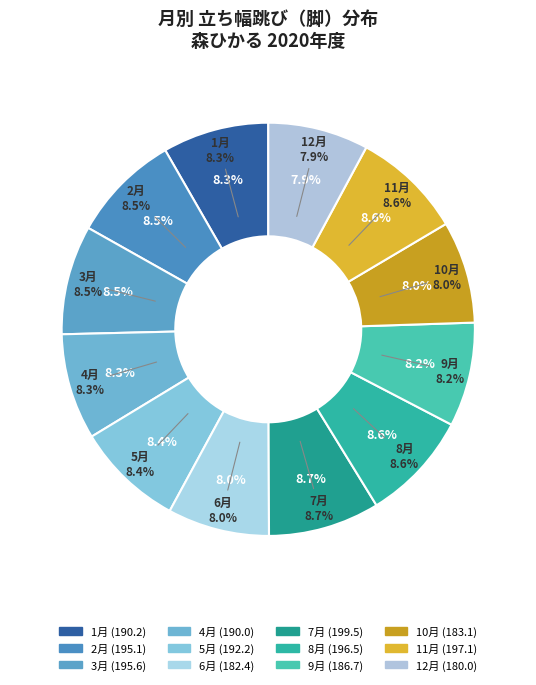

What is the change in value from 6月 to 10月?

+0.7